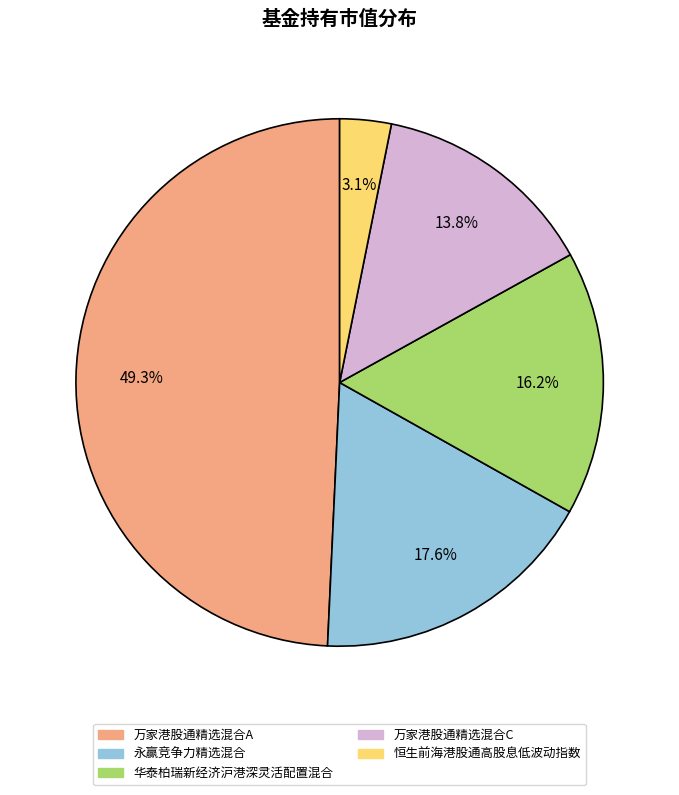

Which category has the smallest portion of the pie?

恒生前海港股通高股息低波动指数